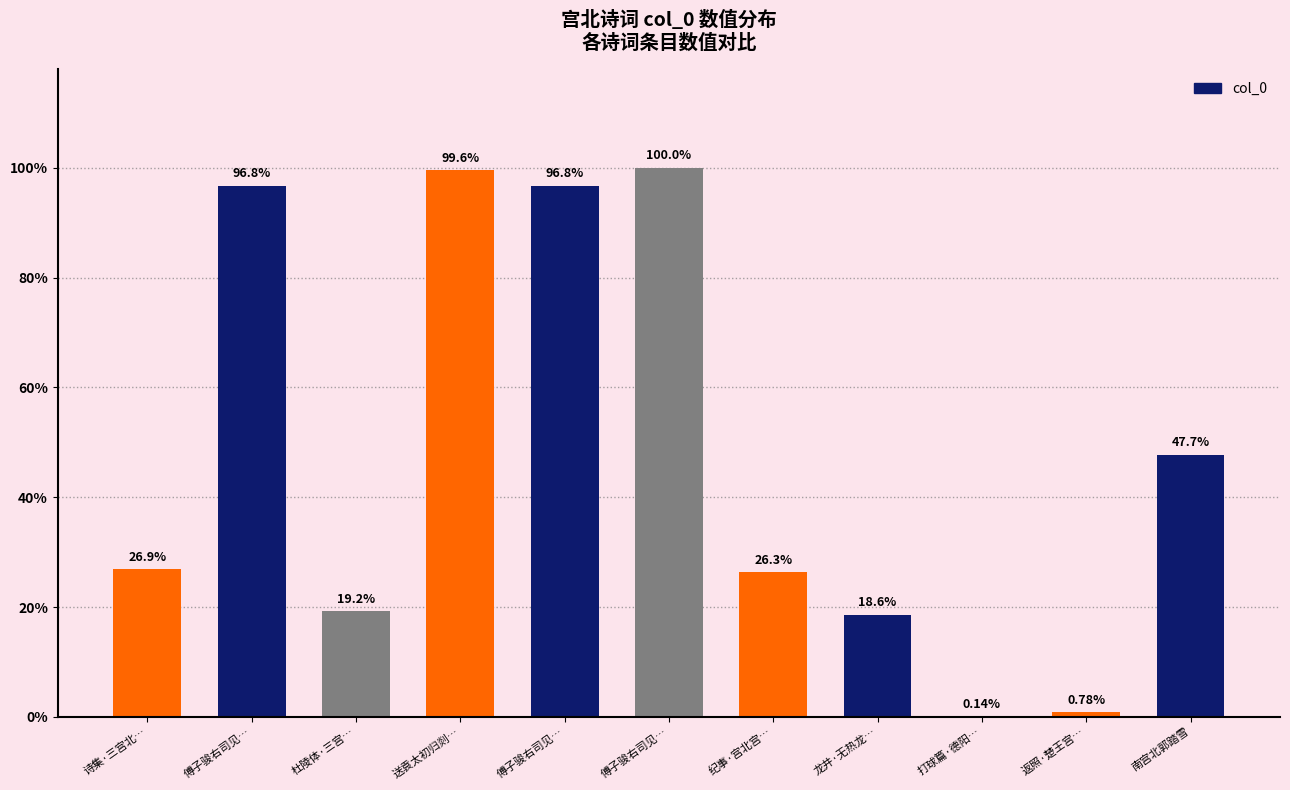

What is the difference between the values at 傅子骏右司见… and 打球篇·德阳…?

1070645